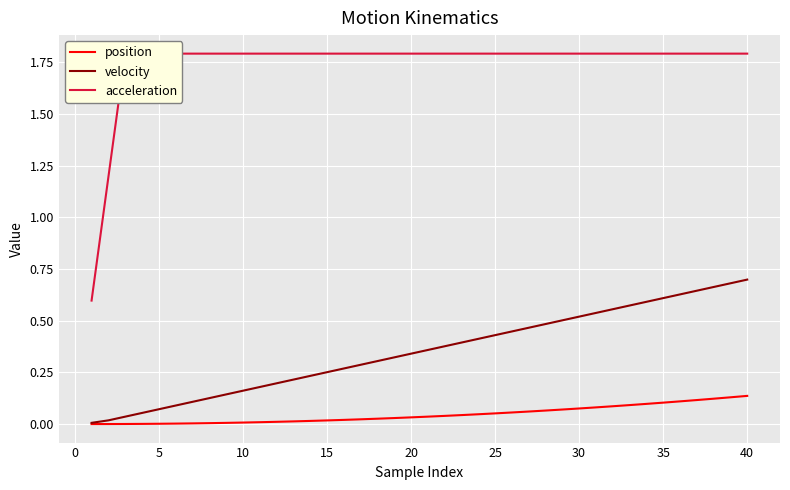

What is the difference between the second highest and second lowest values in the velocity series?

0.7